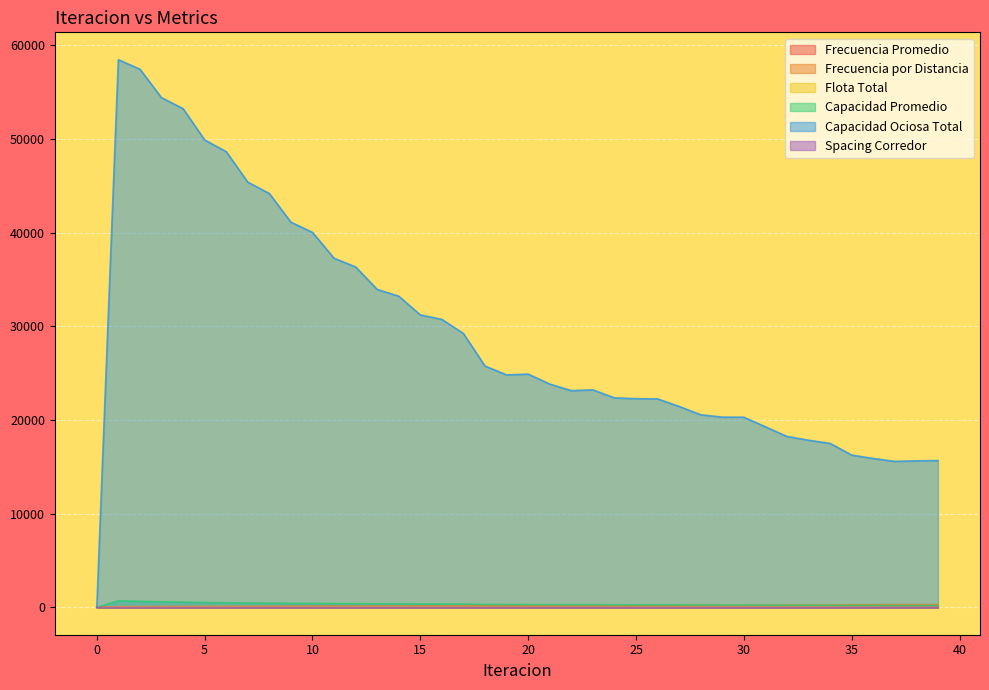

Reading left to right, list all the values displayed in this chart.

Frecuencia Promedio: 0.0	1.0	1.2	1.3	1.4	1.5	1.6	1.7	1.7	1.8	1.8	1.9	1.9	1.9	1.9	2.0	2.0	2.0	2.3	2.4	2.4	2.5	2.6	2.6	2.6	2.7	2.7	2.8	2.9	3.0	3.0	3.1	3.3	3.3	3.4	3.6	3.8	3.9	4.0	4.0
Frecuencia por Distancia: 0.0	75.9	82.5	90.2	96.1	103.1	108.3	114.7	119.2	124.8	128.7	133.7	136.8	141.1	143.6	147.1	148.9	151.8	171.2	176.1	177.3	183.1	189.0	188.1	195.1	196.4	197.1	204.5	213.3	216.4	216.7	227.6	239.9	245.4	249.8	268.3	275.3	284.1	286.3	286.6
Flota Total: 0.0	37.5	38.0	38.7	39.2	39.7	40.1	40.6	41.0	41.4	41.7	42.1	42.3	42.6	42.8	43.1	43.2	43.4	44.9	45.3	45.3	45.8	46.2	46.2	46.7	46.8	46.8	47.4	48.0	48.3	48.3	49.1	50.0	50.4	50.7	52.1	52.6	53.2	53.4	53.4
Capacidad Promedio: 0.0	702.4	648.7	593.2	555.5	517.0	492.0	464.9	447.2	427.0	414.2	398.9	389.7	377.9	371.4	362.4	358.0	351.2	311.5	303.0	300.9	291.2	282.0	283.5	273.2	271.5	270.5	260.7	250.0	246.5	246.1	234.2	222.3	217.3	213.5	198.7	193.7	187.9	186.5	186.3
Capacidad Ociosa Total: 0.0	58455.5	57446.3	54401.4	53233.9	49891.4	48644.6	45388.9	44174.5	41117.6	40024.8	37264.5	36341.1	33938.7	33215.8	31216.7	30738.4	29227.7	25755.5	24813.4	24898.8	23835.5	23131.0	23217.4	22359.2	22273.6	22256.1	21447.8	20555.7	20306.2	20294.9	19273.7	18243.7	17840.6	17502.6	16255.5	15888.9	15581.7	15638.9	15671.3
Spacing Corredor: 0.5	0.2	0.2	0.2	0.2	0.2	0.2	0.2	0.2	0.2	0.2	0.2	0.2	0.2	0.2	0.2	0.2	0.2	0.3	0.3	0.3	0.3	0.3	0.3	0.3	0.3	0.3	0.3	0.3	0.3	0.3	0.3	0.3	0.3	0.3	0.3	0.3	0.3	0.3	0.3